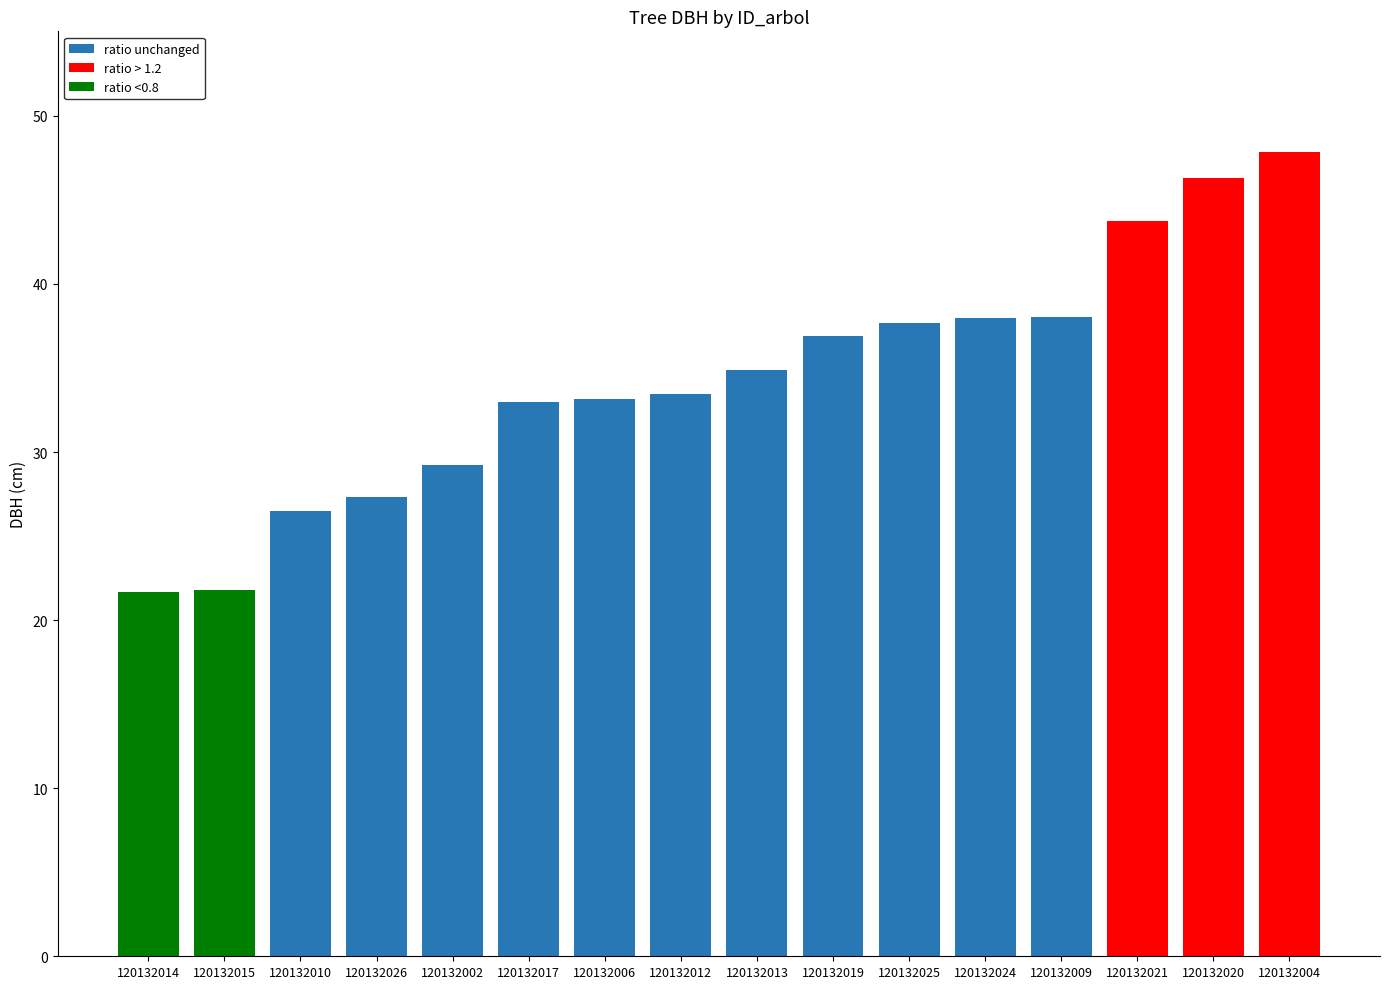

The value at 120132025 is 25.5. True or false?

False